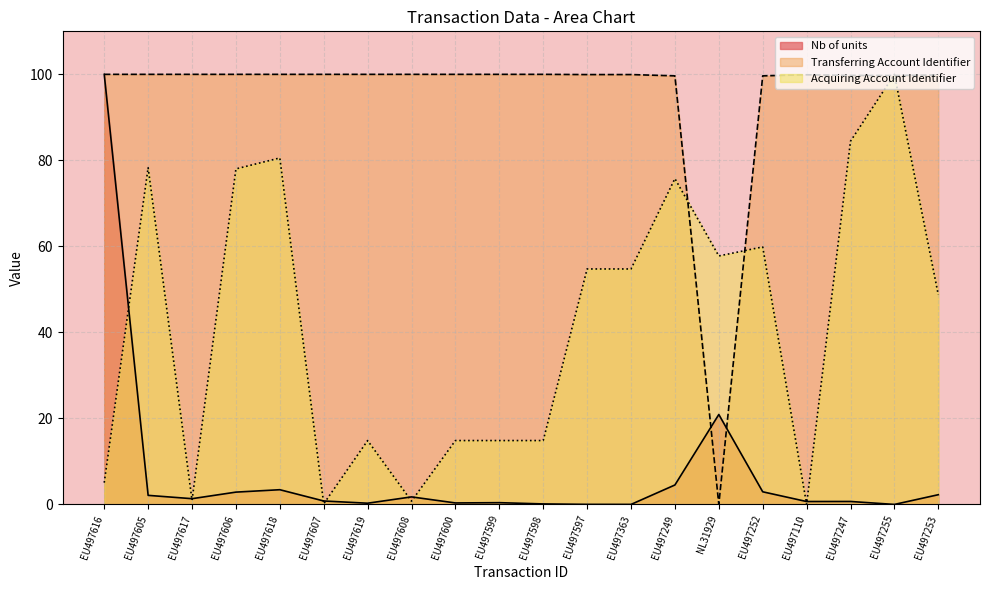

Is it true that Transferring Account Identifier equals 99.9 at EU497597?

True